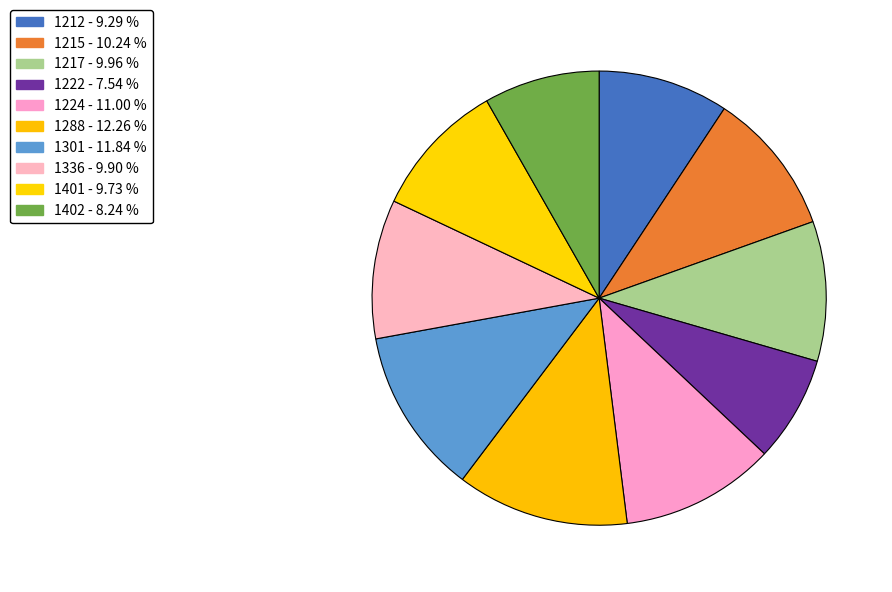

How many segments does this pie chart have?

10